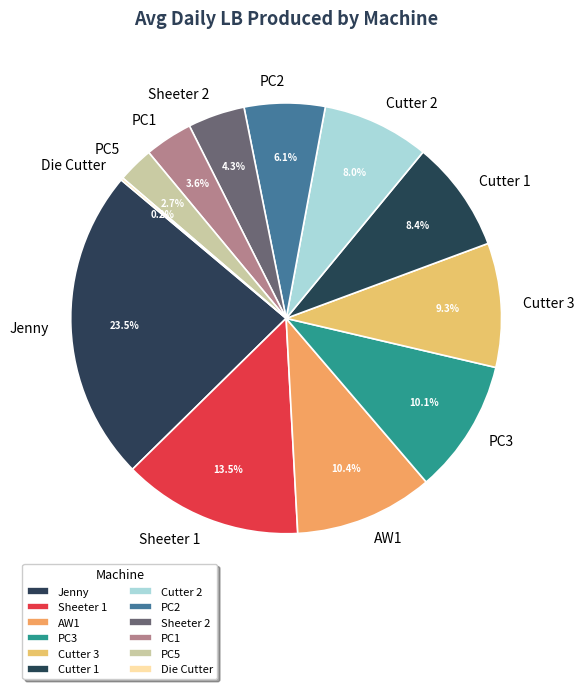

Which slice is the smallest?

Die Cutter